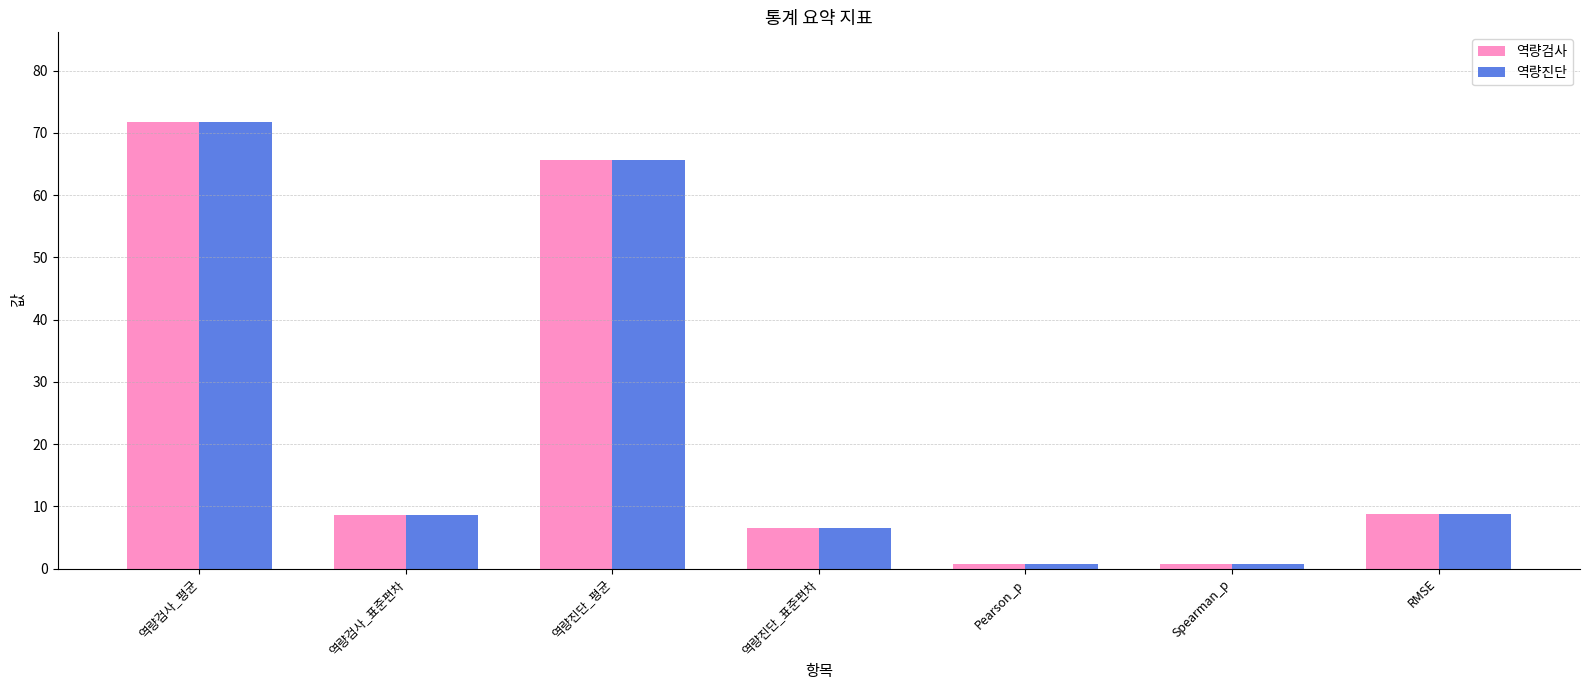

True or false: 역량검사 has a value of 8.7 at RMSE.

True